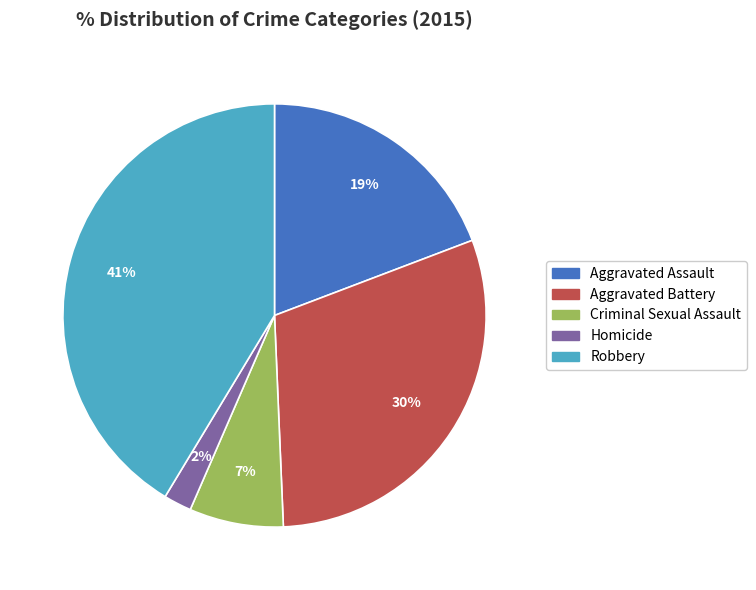

What percentage is the Aggravated Assault slice, to the nearest percent?

19%